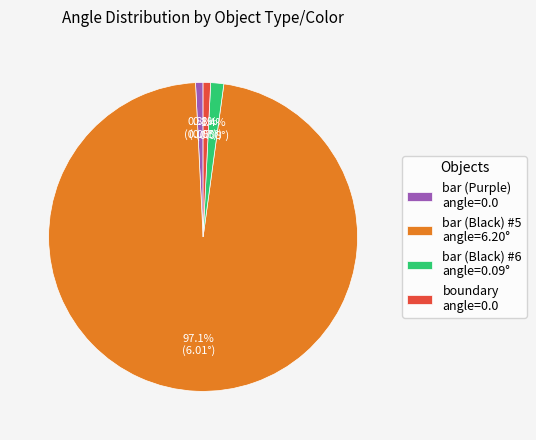

What is the largest slice in the pie chart?

bar (Black) #5 angle=6.20°